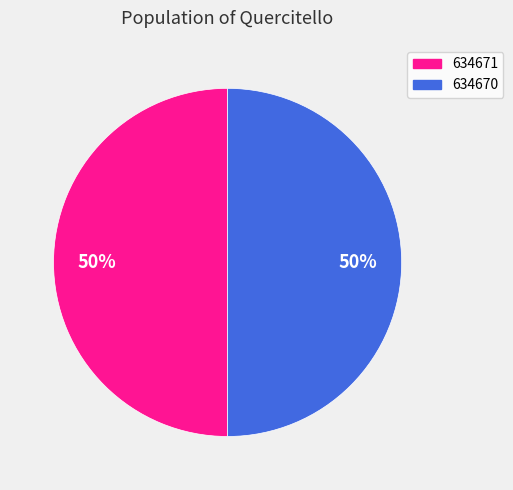

To the nearest percent, what portion does 634670 represent?

50%